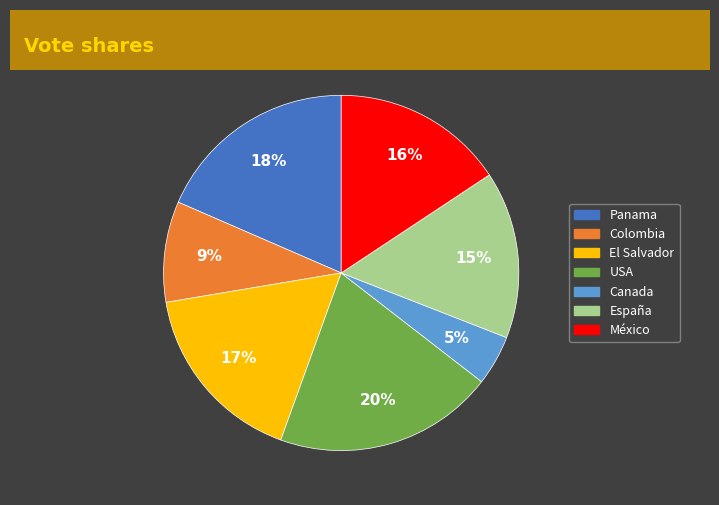

To the nearest percent, what percentage of the pie is El Salvador?

17%